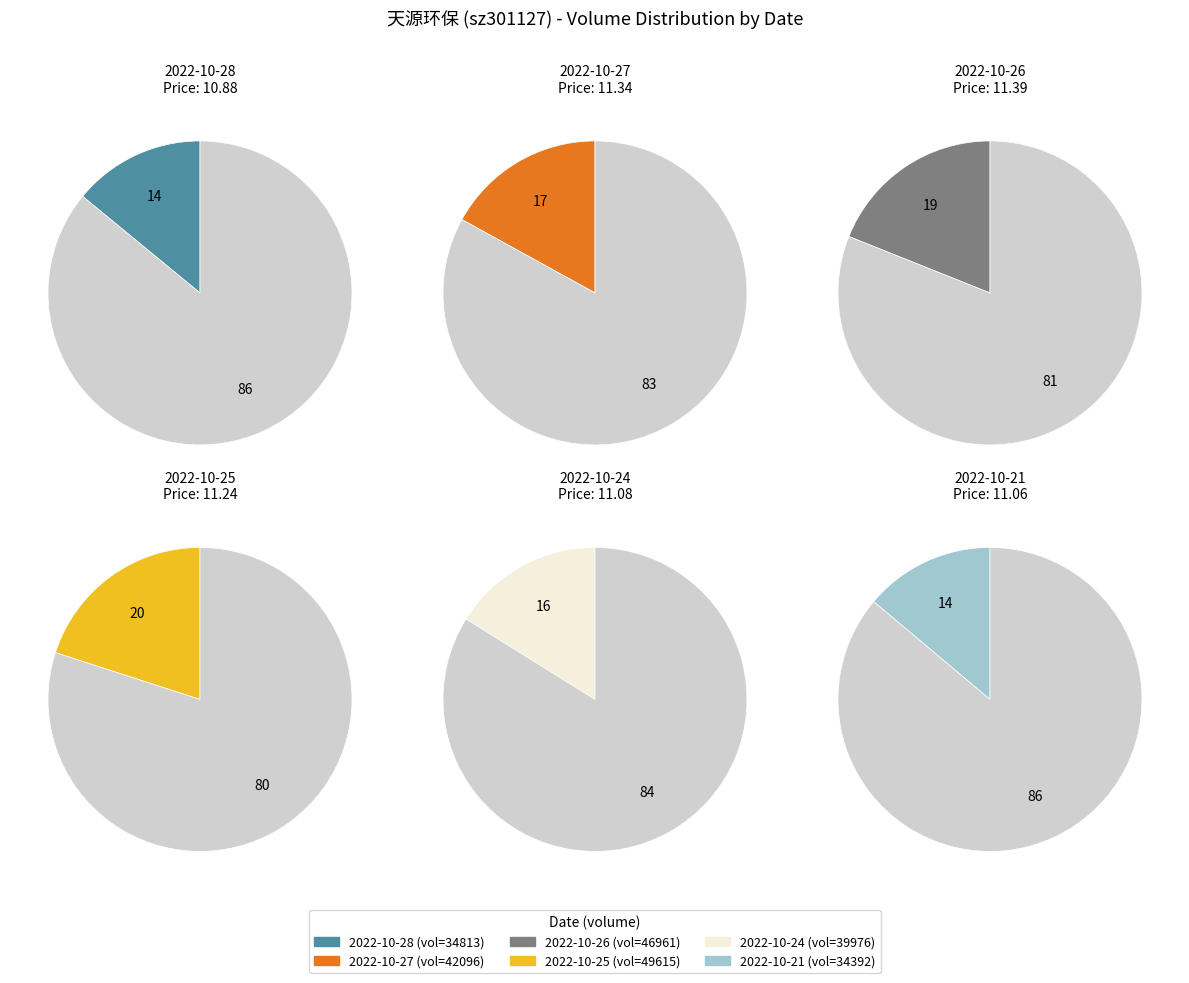

Combined, what portion of the pie is 2022-10-24 and 2022-10-28?

30.2%